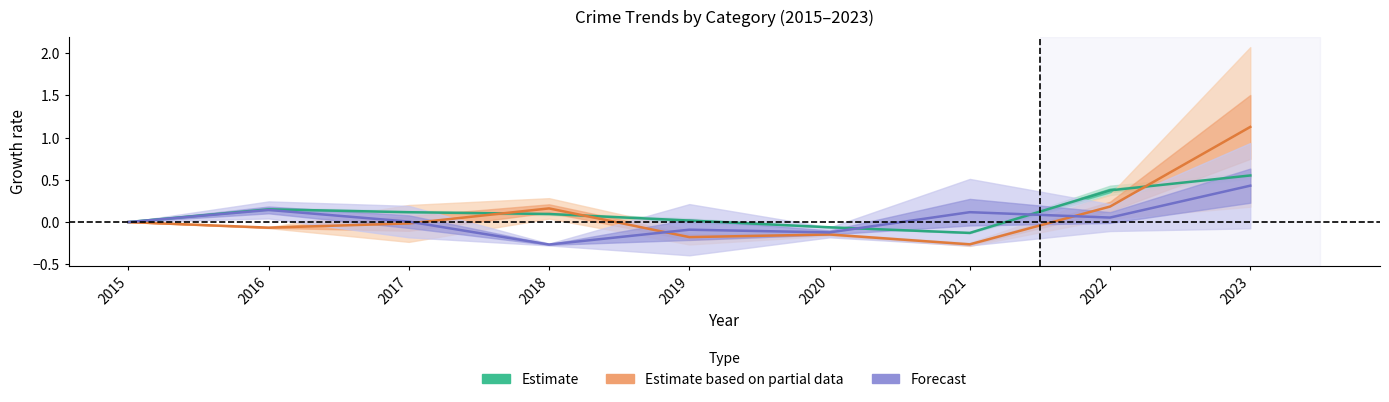

List the labels in order of Estimate value, smallest first.

2021, 2020, 2015, 2019, 2018, 2017, 2016, 2022, 2023